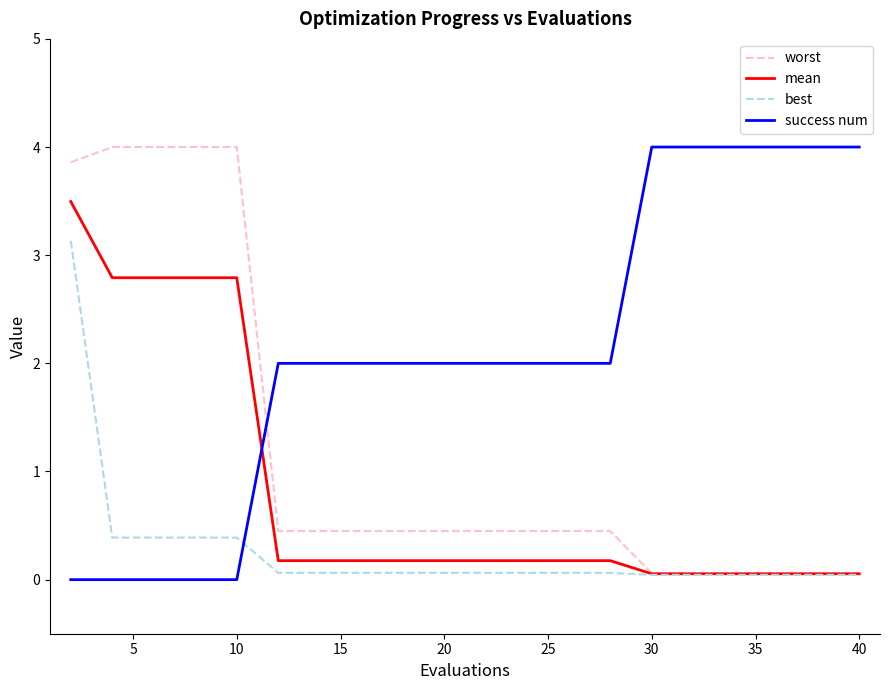

True or false: success num and worst intersect in this chart.

True